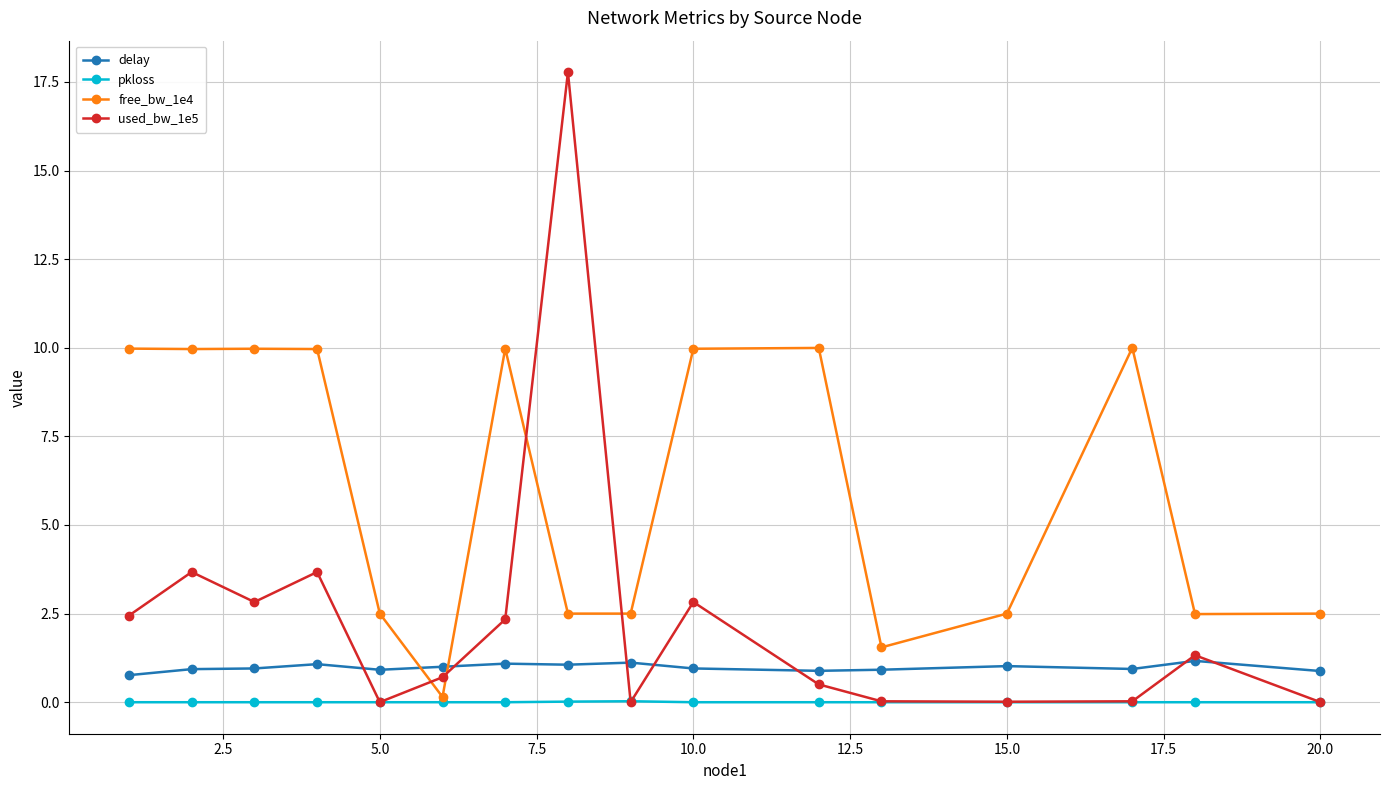

In used_bw_1e5, how many points are lower than both neighbors (excluding endpoints)?

4